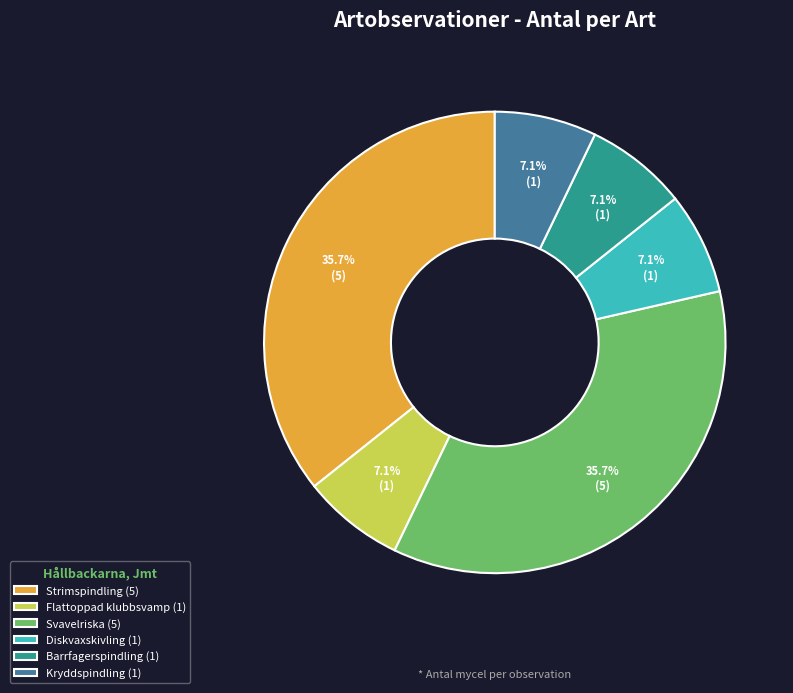

How many slices are in this pie chart?

6